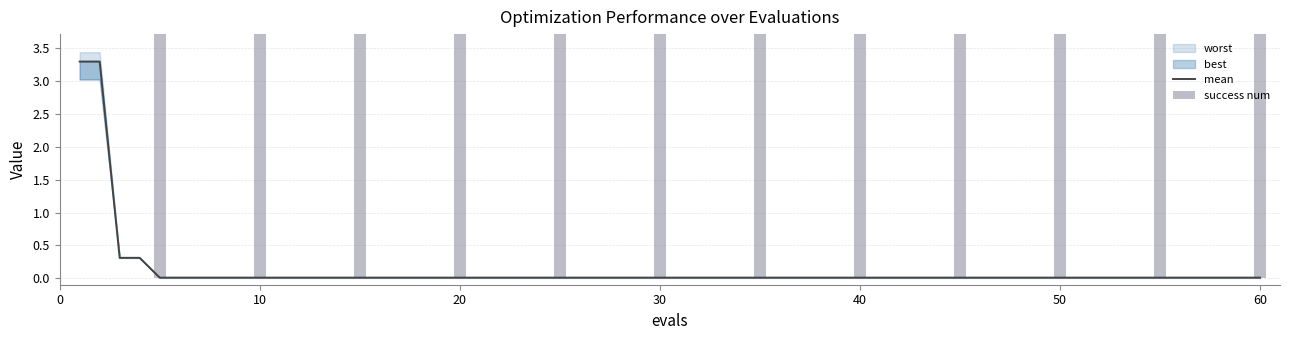

Is it true that success num equals 4.0 at 60?

True